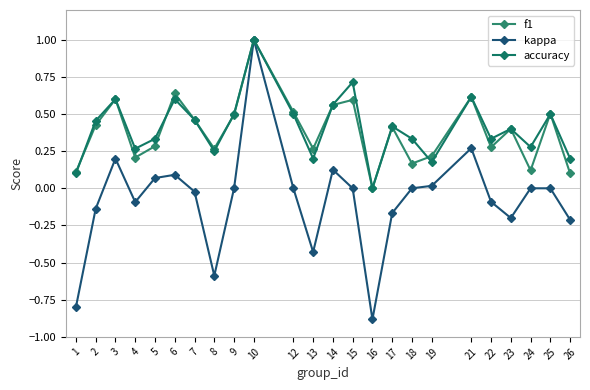

At which label does kappa reach its peak?

10